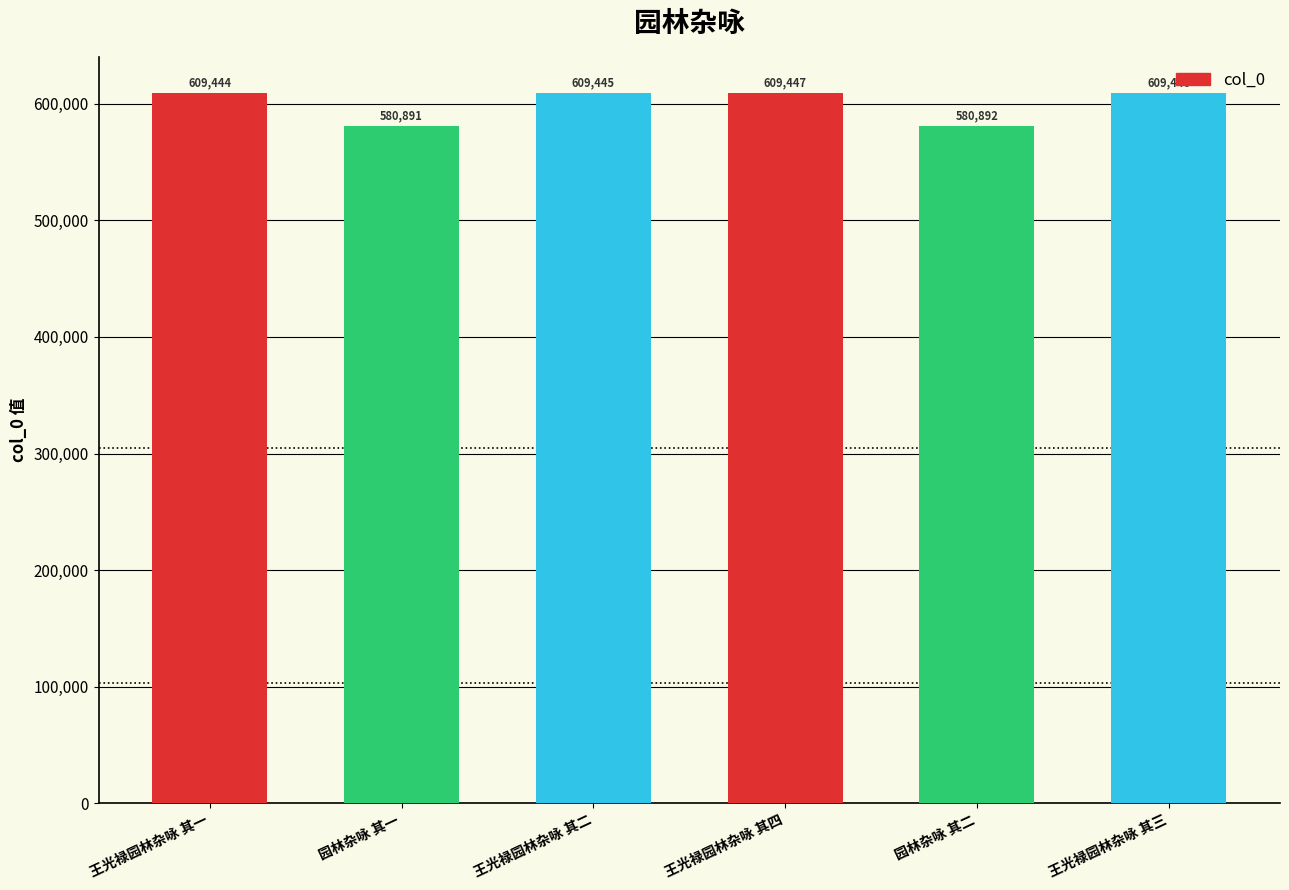

Between 王光禄园林杂咏 其四 and 王光禄园林杂咏 其二, which is larger?

王光禄园林杂咏 其四